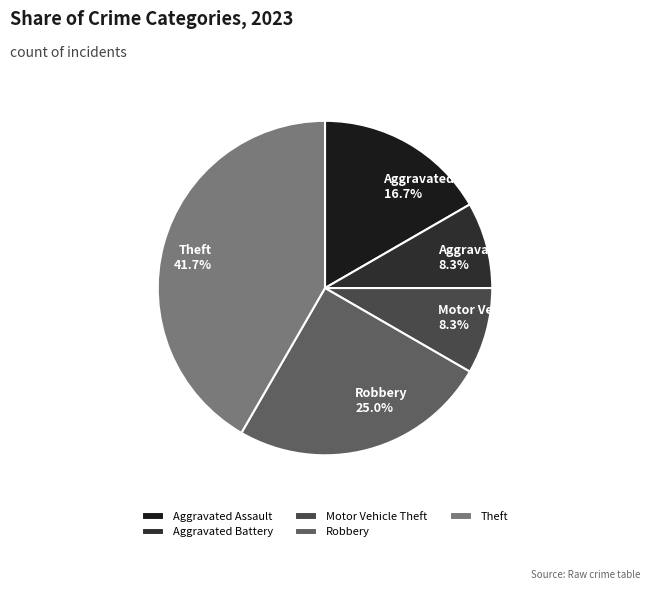

What is the largest slice in the pie chart?

Theft